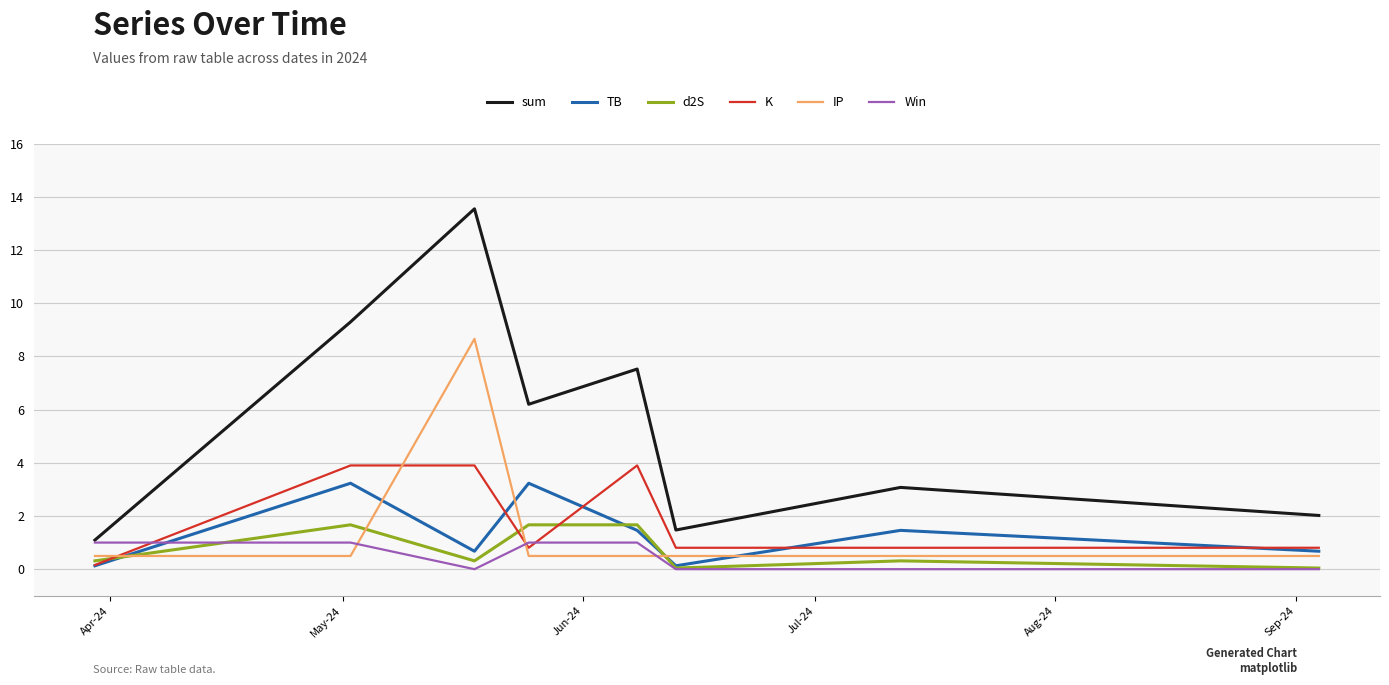

What is the highest value of the sum series?

13.5